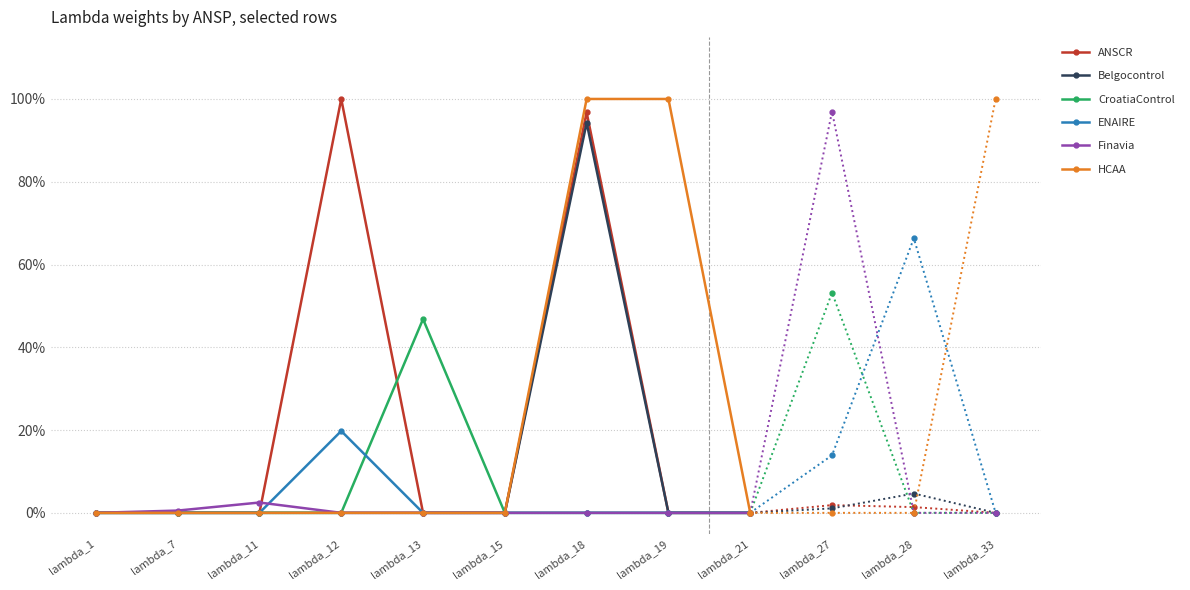

What are all the series names shown in the legend?

ANSCR, Belgocontrol, CroatiaControl, ENAIRE, Finavia, HCAA